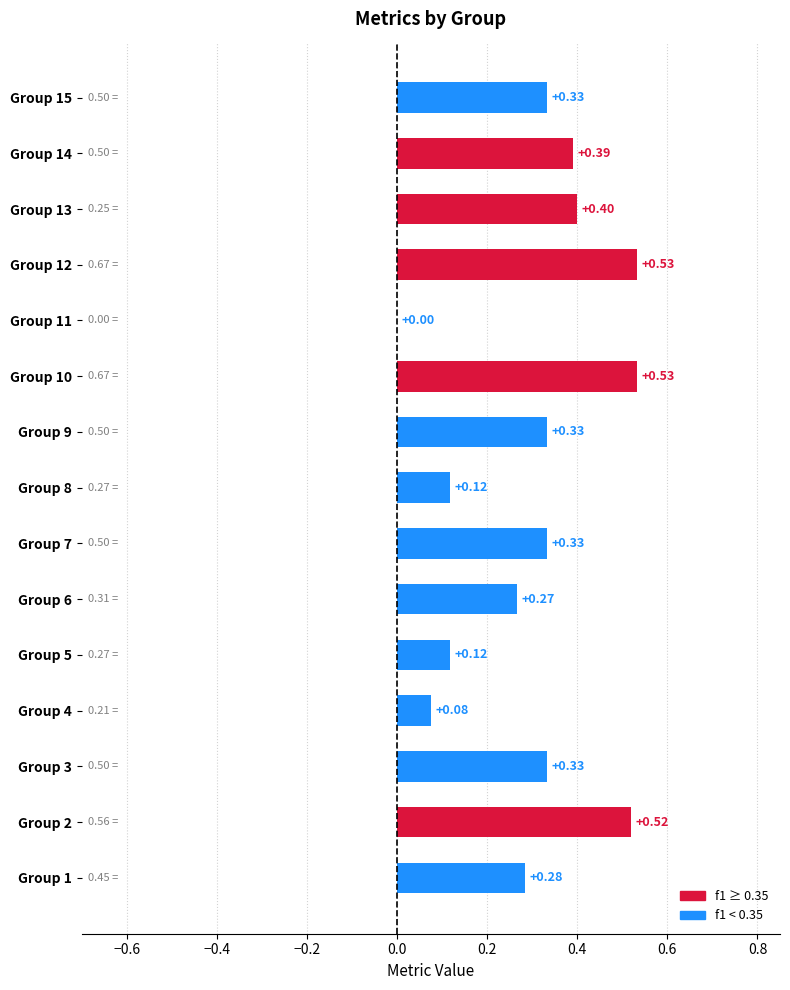

Are the bars horizontal?

Yes